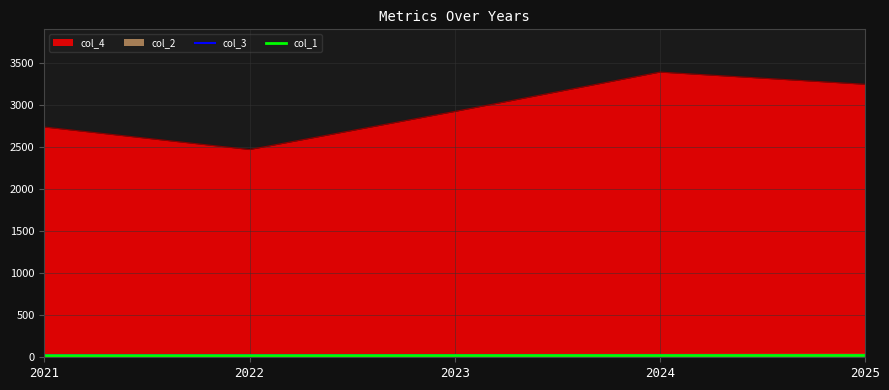

Which series has the widest spread of values?

col_4